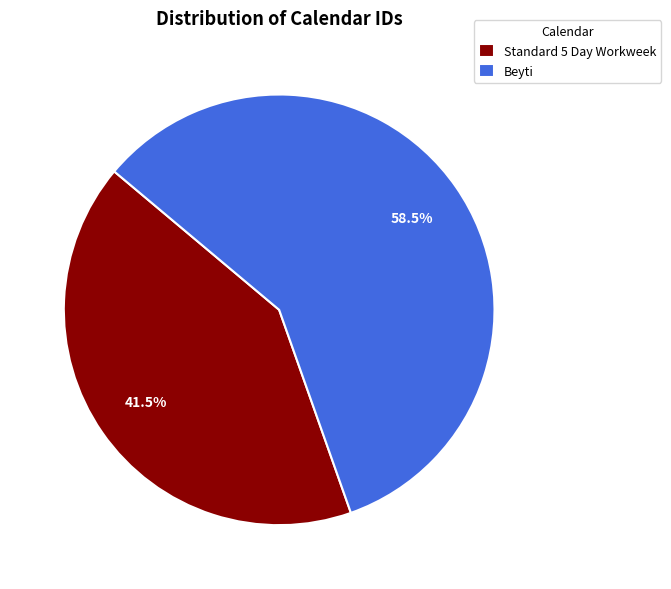

Rank the categories by value from lowest to highest.

Standard 5 Day Workweek, Beyti